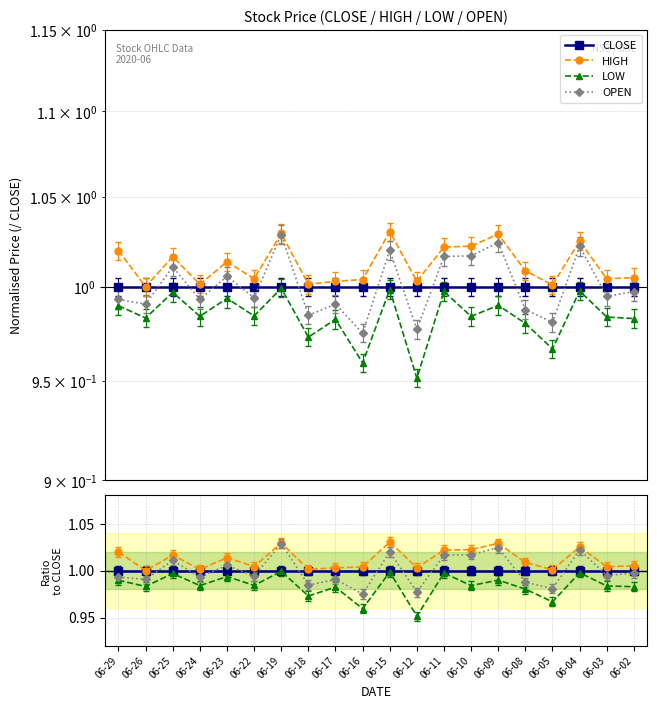

Which series has the largest total across all categories?

HIGH